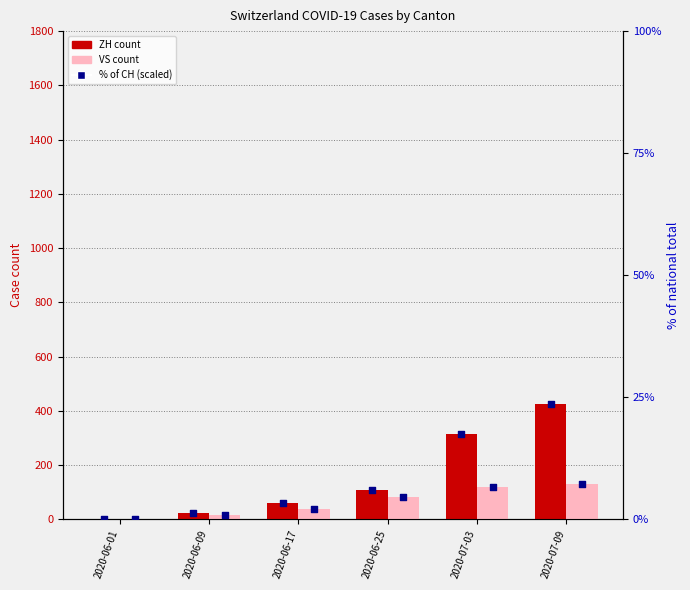

Which series reaches the minimum Y coordinate?

ZH